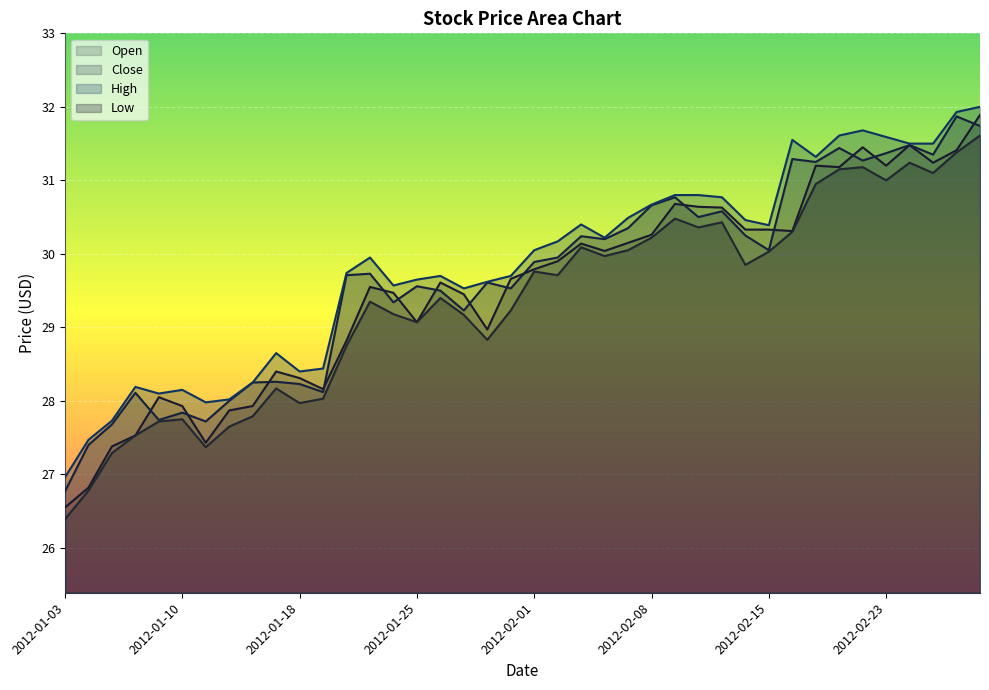

The value of High at 2012-02-08 is 48.8. True or false?

False